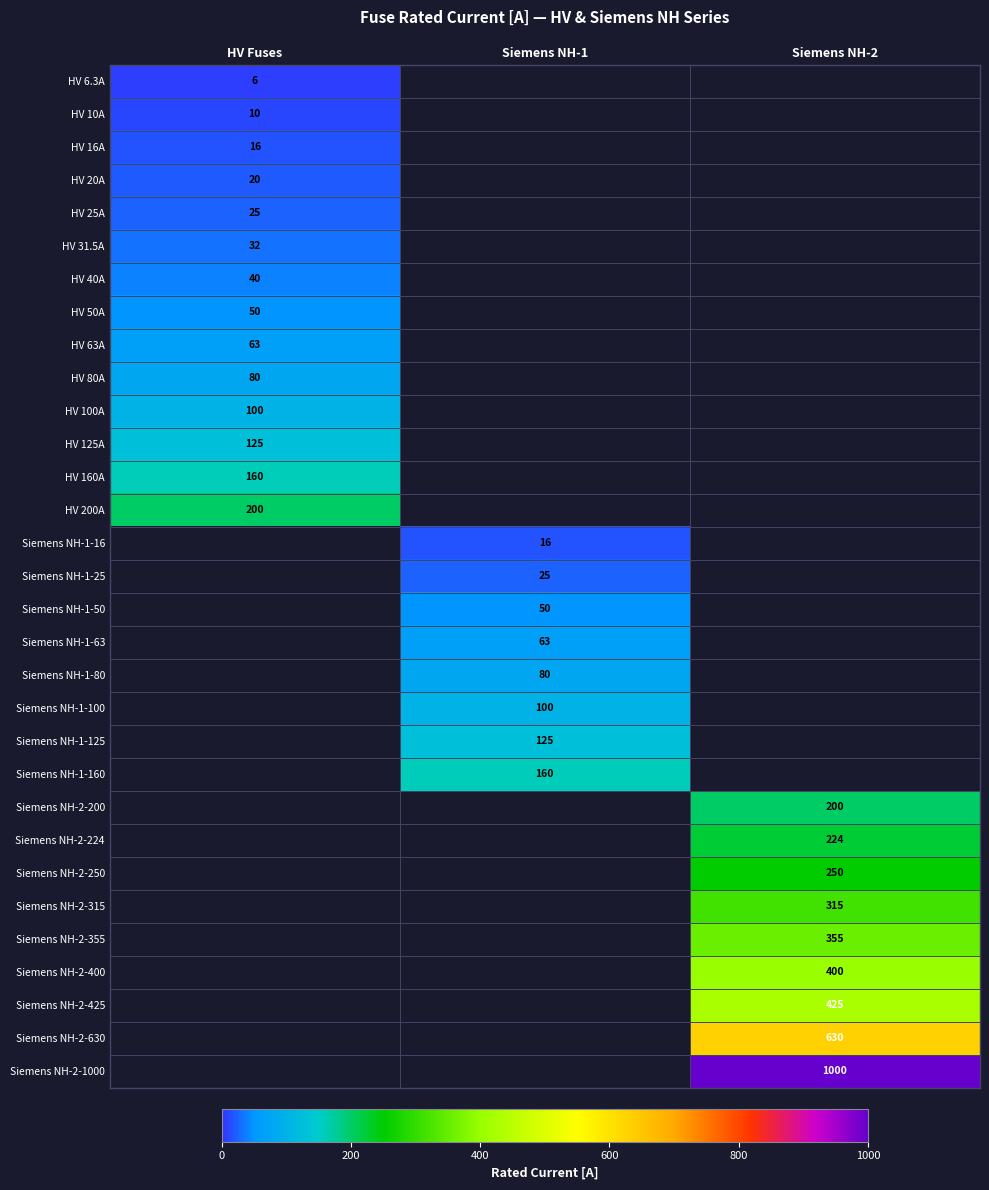

Is it true that Siemens NH-1-50 equals 10.3 at Siemens NH-1?

False